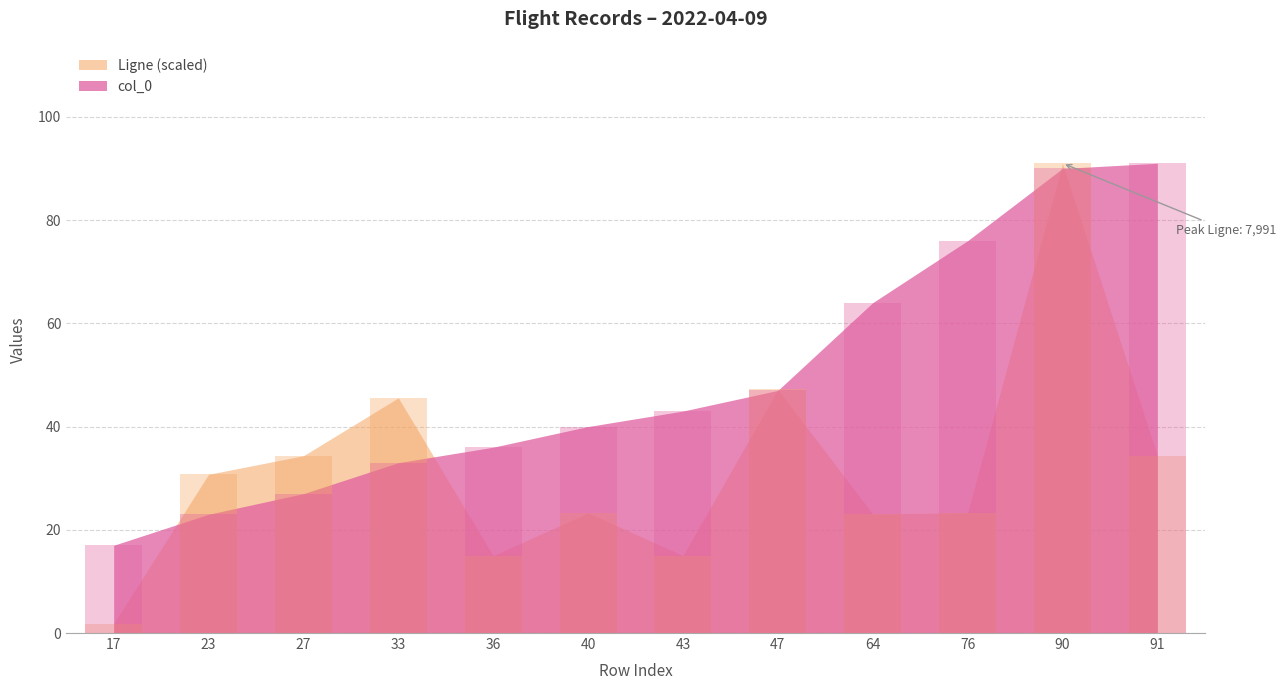

Which series has the largest total across all categories?

col_0